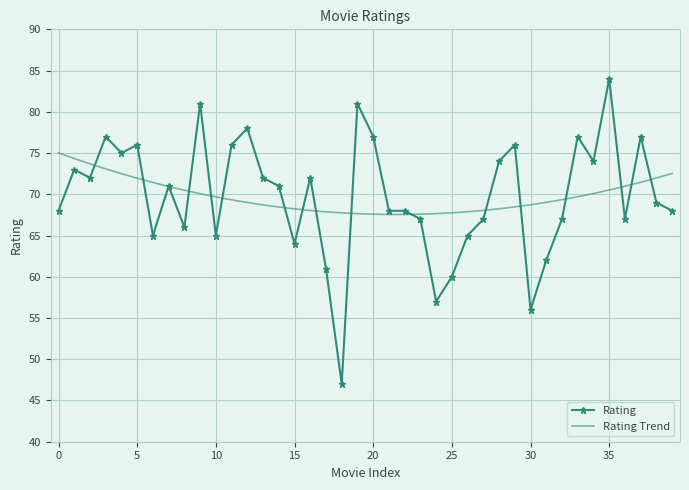

How many values in the Rating series are below 71?

20